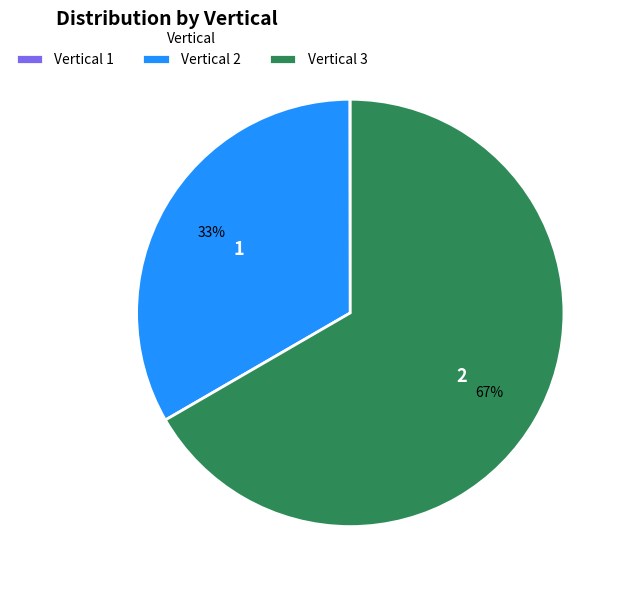

Which has a higher value, Vertical 3 or Vertical 2?

Vertical 3